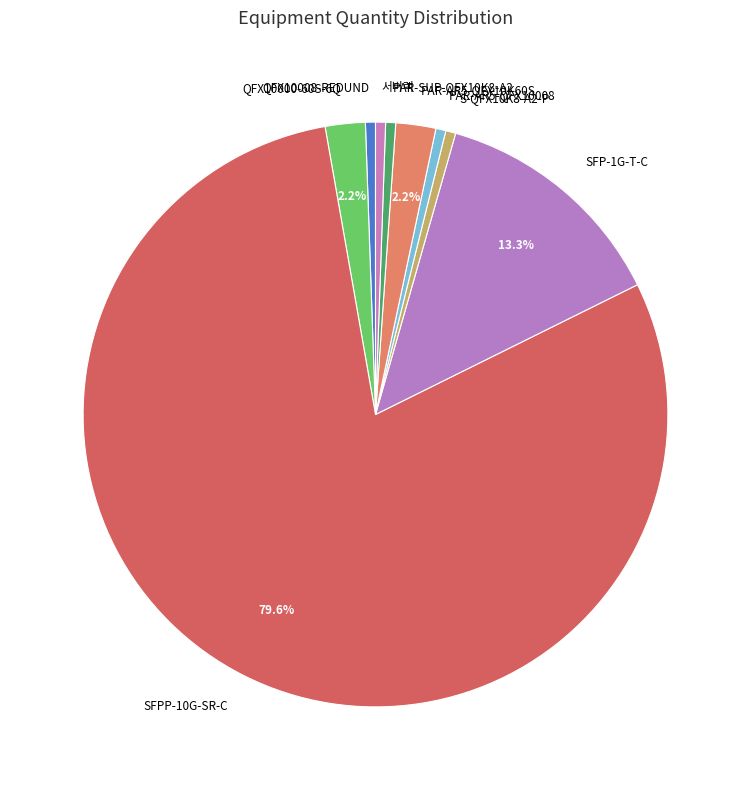

How much of the chart is everything except SFP-1G-T-C?

86.7%